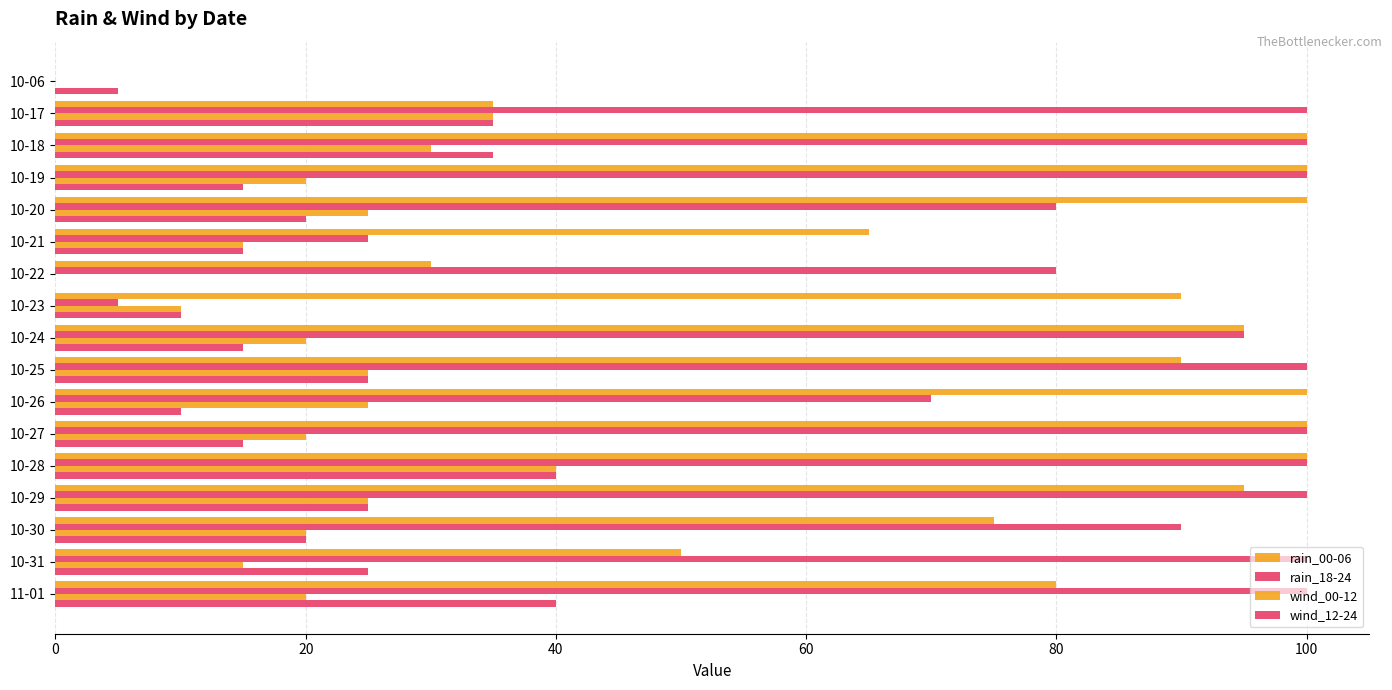

How many categories are shown in the chart?

17